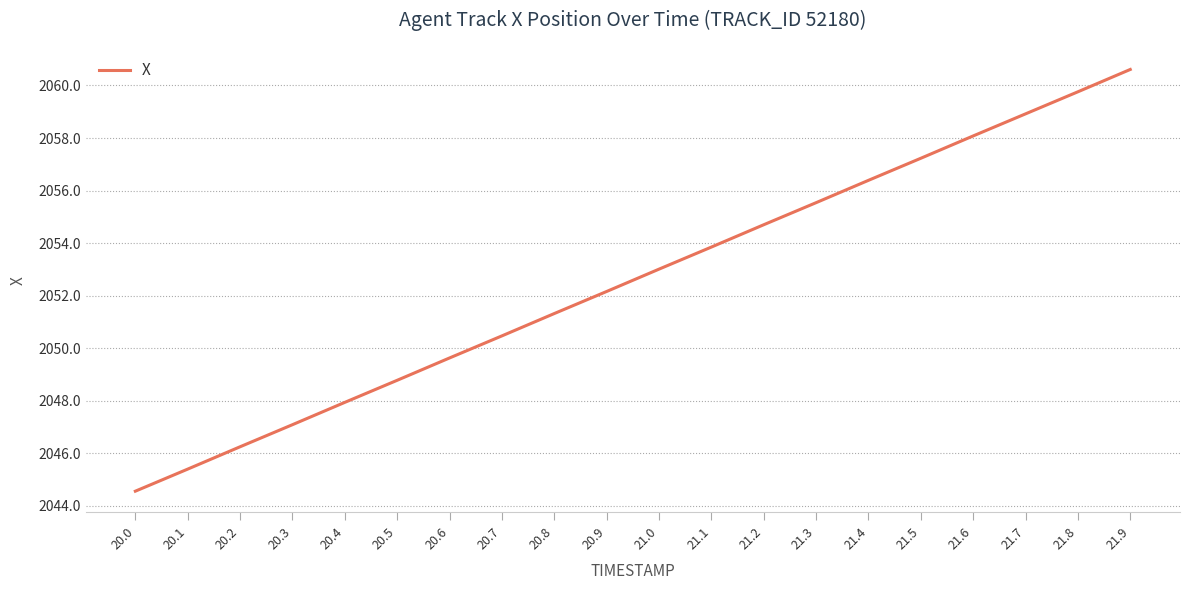

How many values exceed 2053?

10